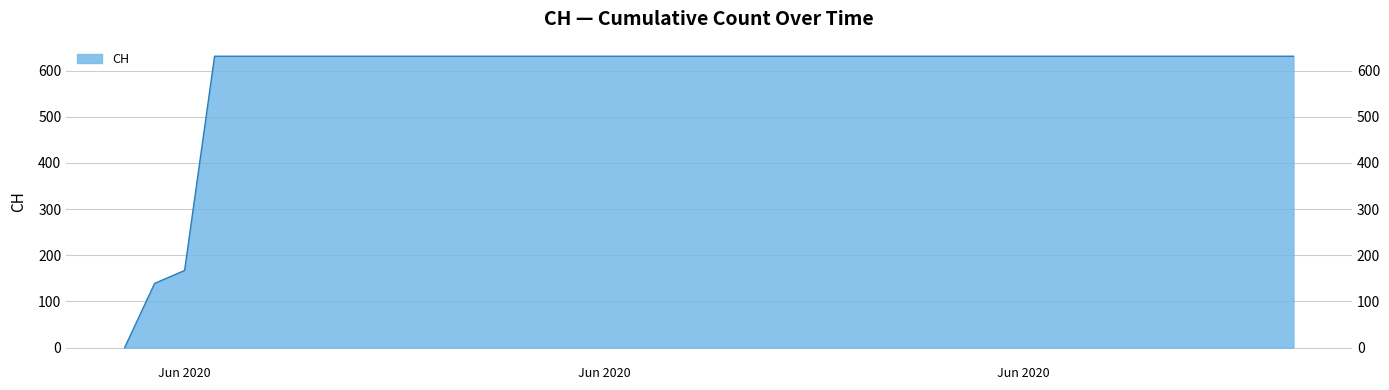

Rank the categories by value from lowest to highest.

2020-05-31, 2020-06-01, 2020-06-02, 2020-06-03, 2020-06-04, 2020-06-05, 2020-06-06, 2020-06-07, 2020-06-08, 2020-06-09, 2020-06-10, 2020-06-11, 2020-06-12, 2020-06-13, 2020-06-14, 2020-06-15, 2020-06-16, 2020-06-17, 2020-06-18, 2020-06-19, 2020-06-20, 2020-06-21, 2020-06-22, 2020-06-23, 2020-06-24, 2020-06-25, 2020-06-26, 2020-06-27, 2020-06-28, 2020-06-29, 2020-06-30, 2020-07-01, 2020-07-02, 2020-07-03, 2020-07-04, 2020-07-05, 2020-07-06, 2020-07-07, 2020-07-08, 2020-07-09